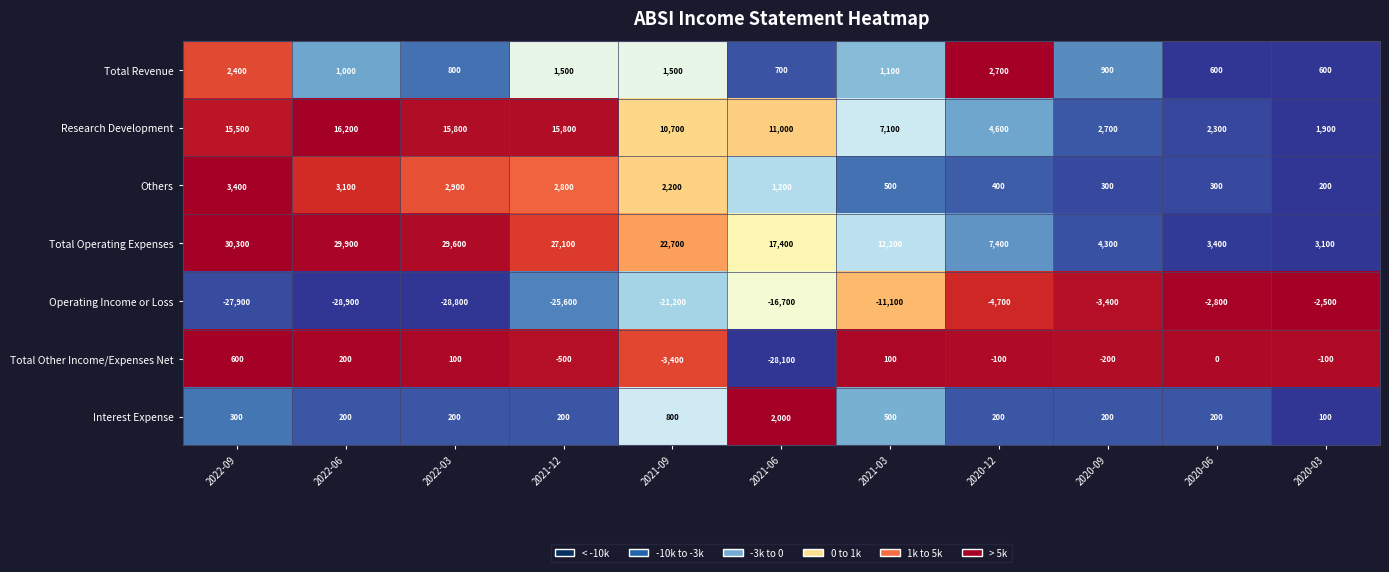

How many data points does each series have?

11